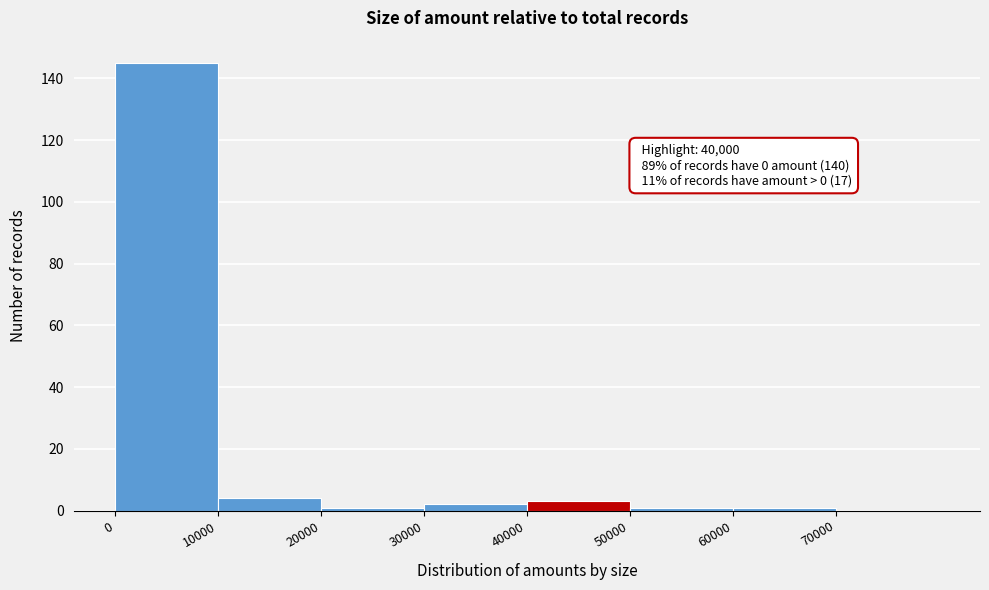

Which range on the x-axis has the tallest bar?

0 to 10000